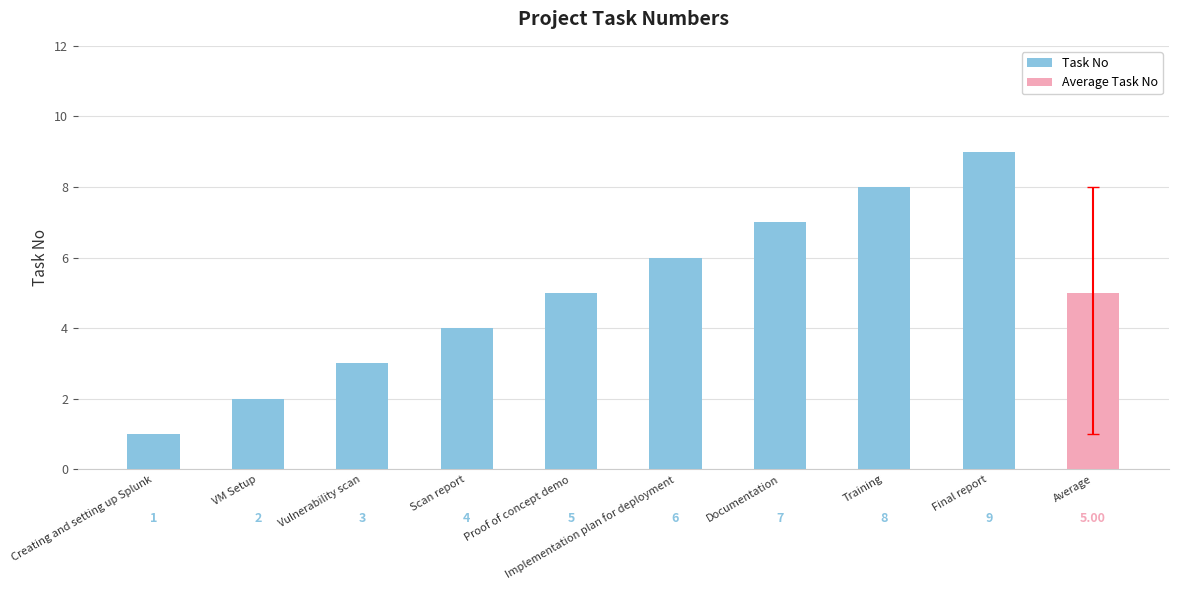

What is the greatest value displayed?

9